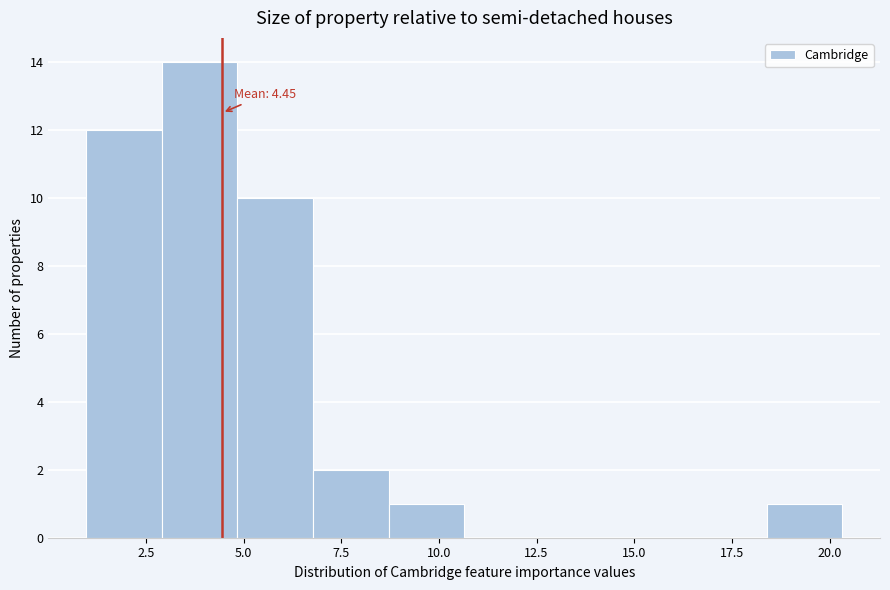

Read against the x-axis, roughly where is the centre of the tallest bar?

4.0